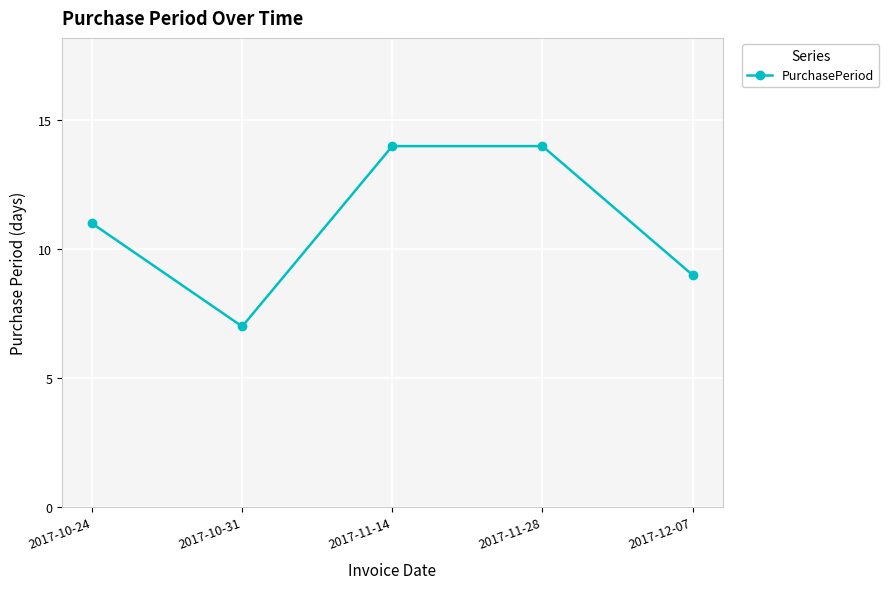

Reading left to right, extract all data points from this chart.

11	7	14	14	9